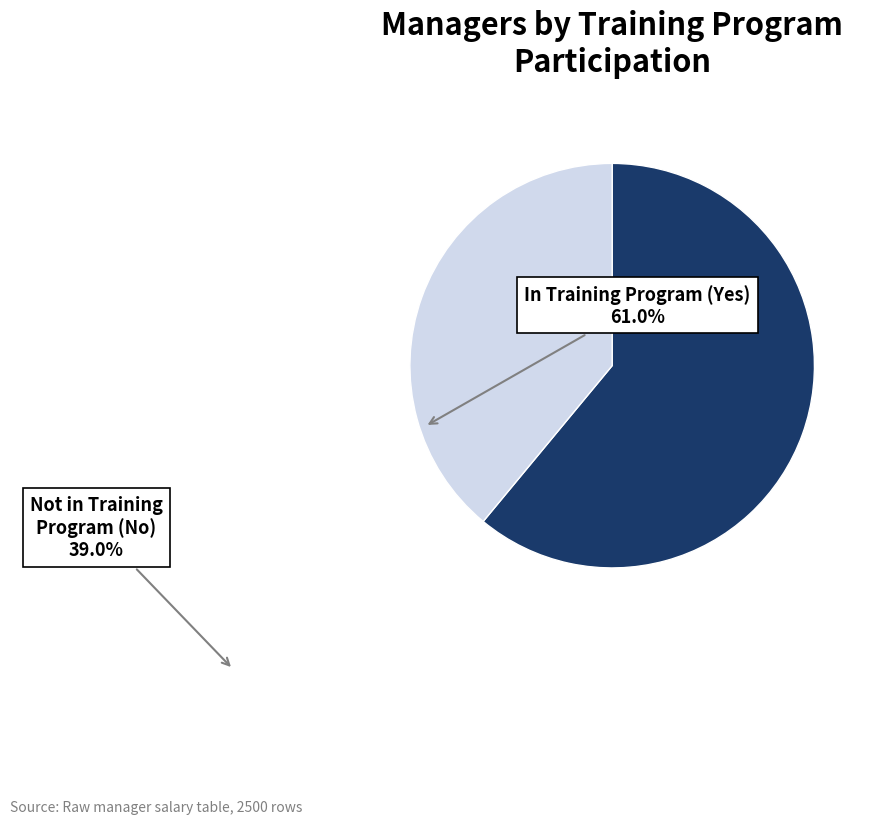

How many slices are in this pie chart?

2